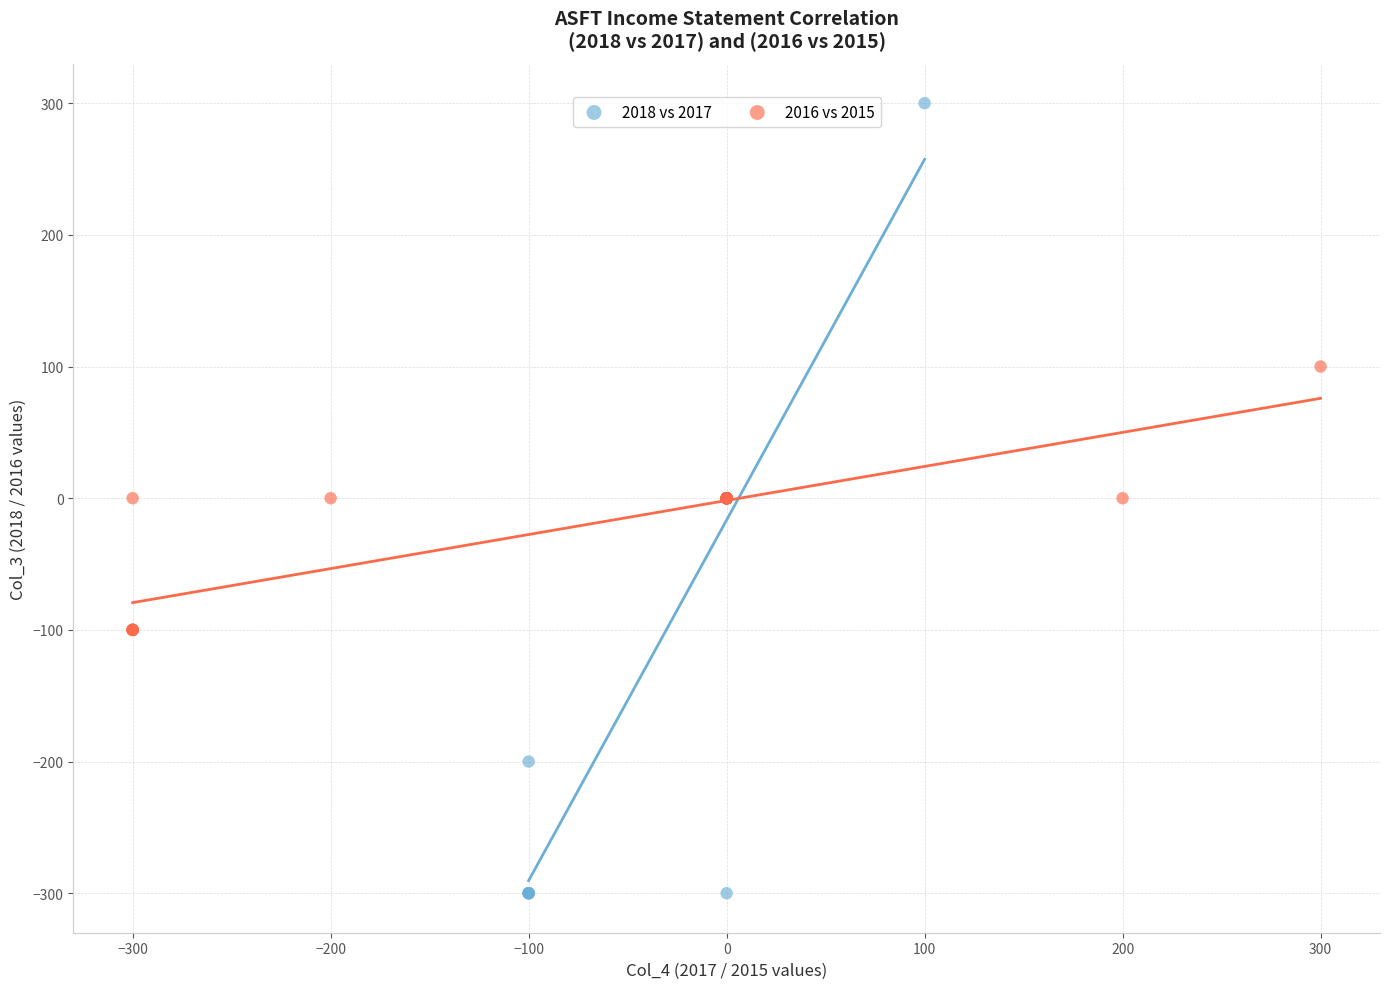

Which series has the widest spread of Y values?

2018 vs 2017